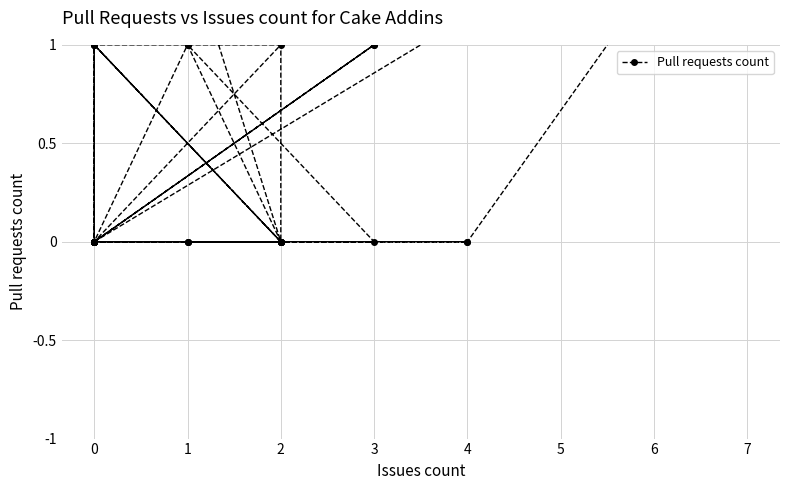

What is the label of the 37th point from the right?

2